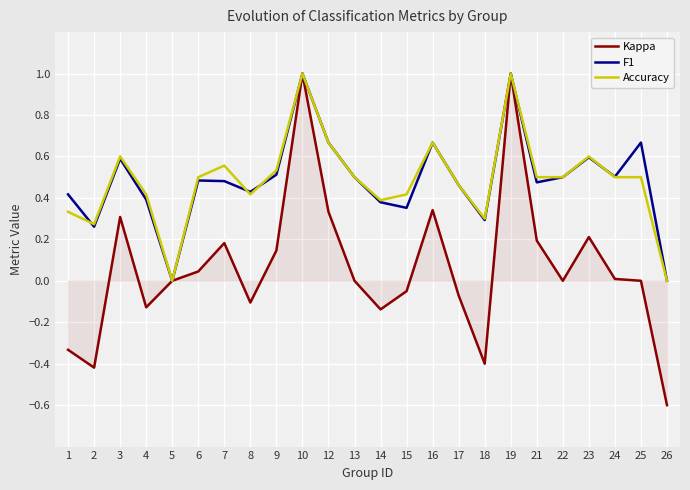

The Accuracy series shows 0.9 at 7. True or false?

False